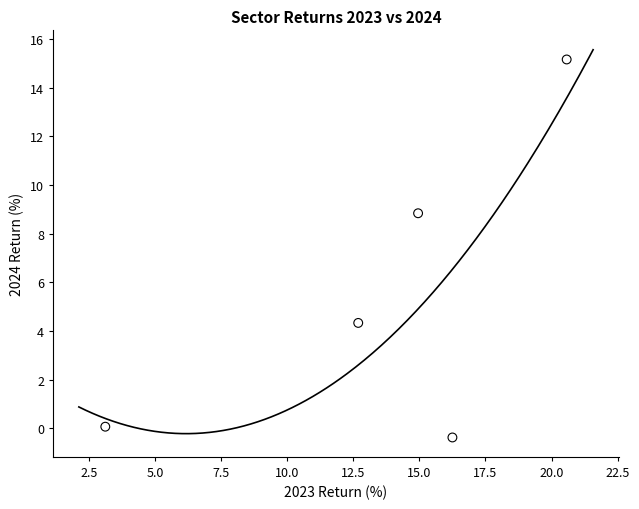

What is the average Y value?

5.6